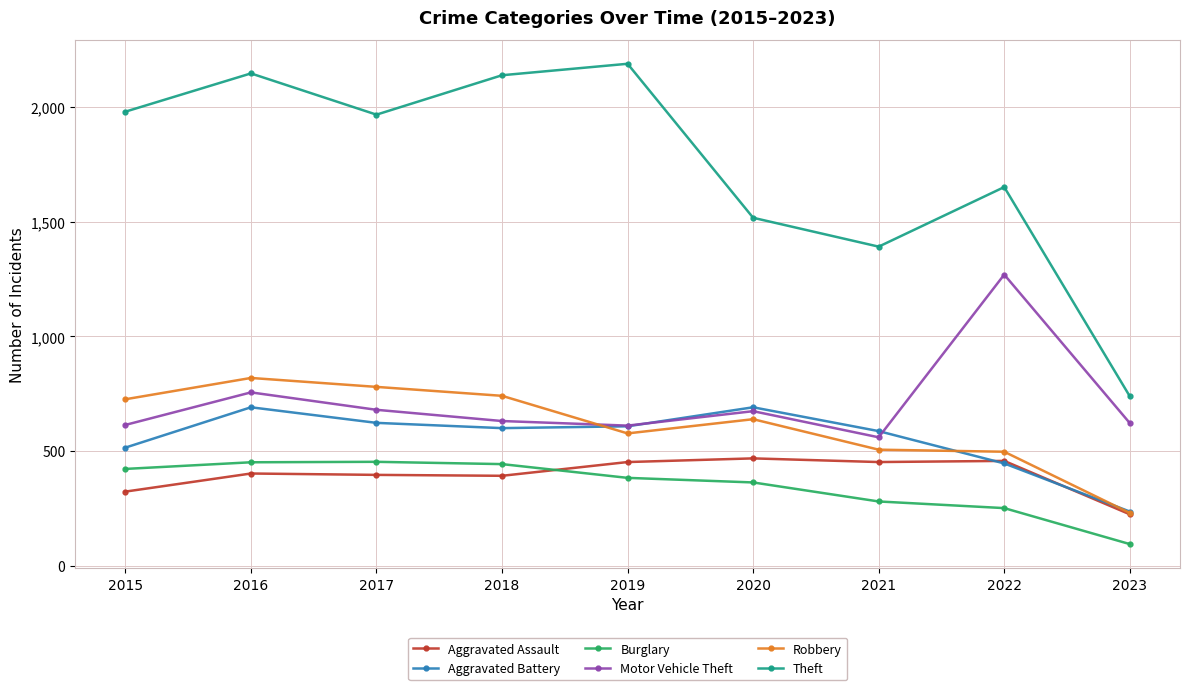

True or false: Theft has more than 0 interior local peaks.

True